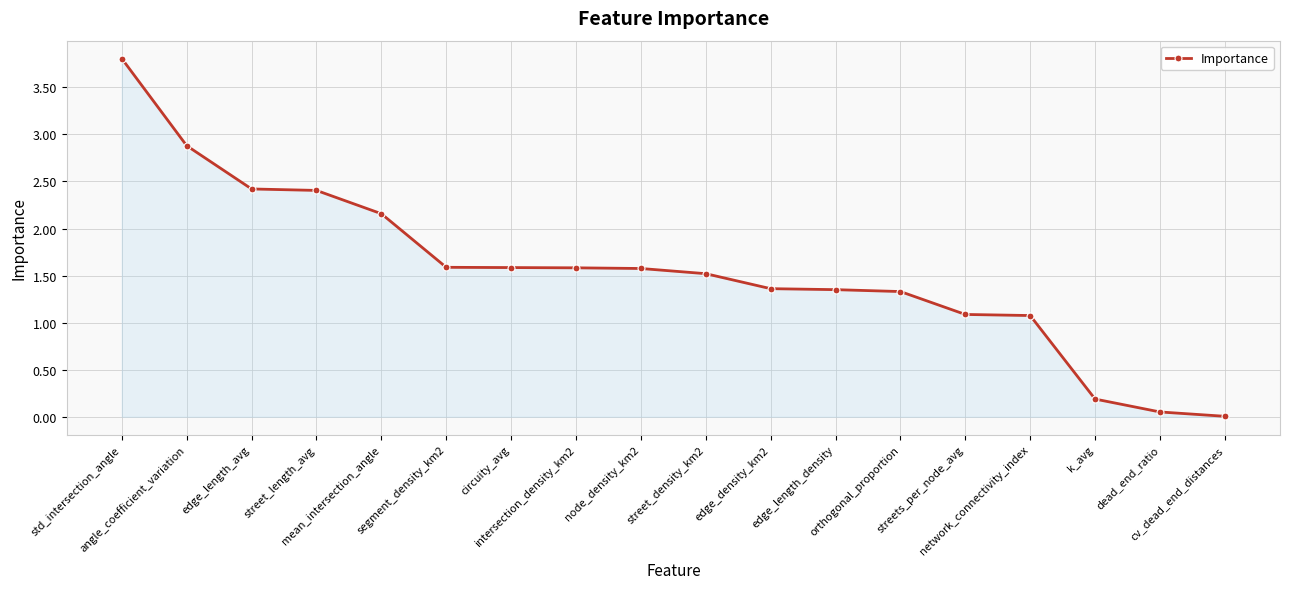

The value at network_connectivity_index is 1.1. True or false?

True